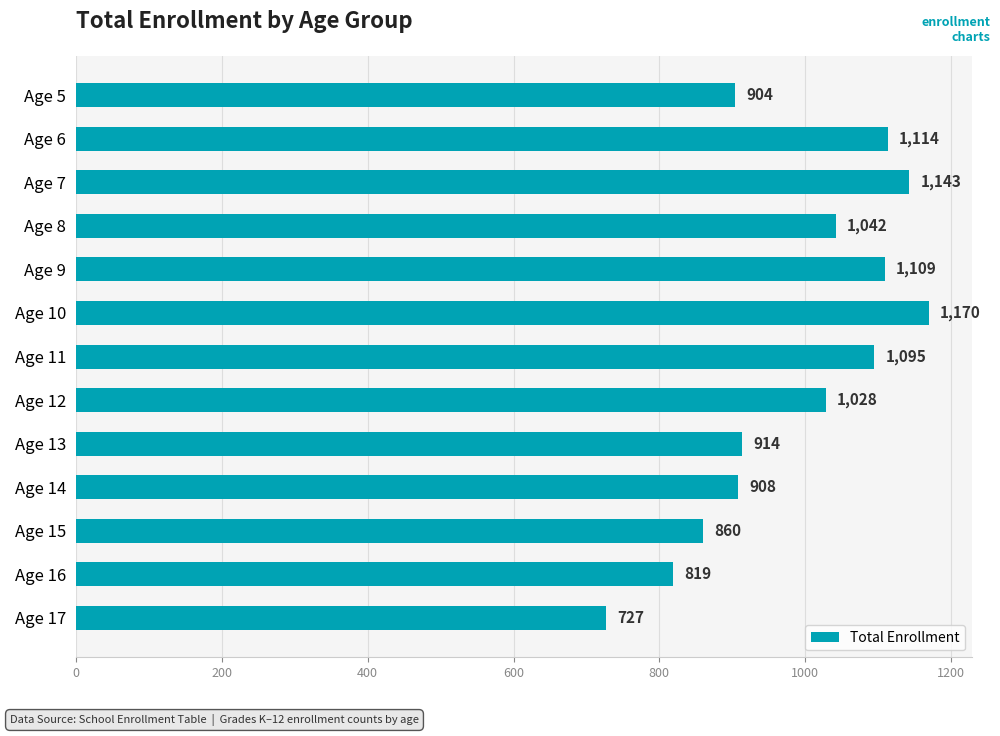

How many data points does each series have?

13